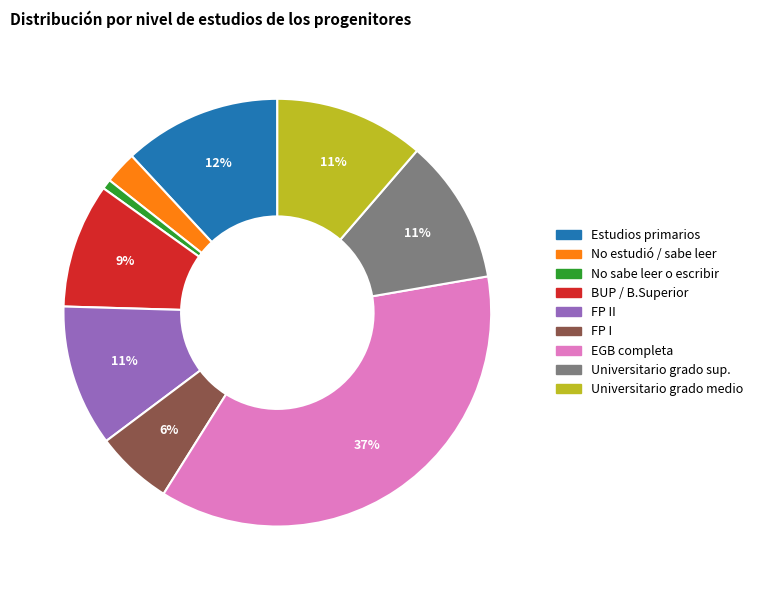

Is there a majority slice in this chart?

No